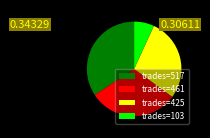

Combined, do trades=103 and trades=517 account for over 50%?

No